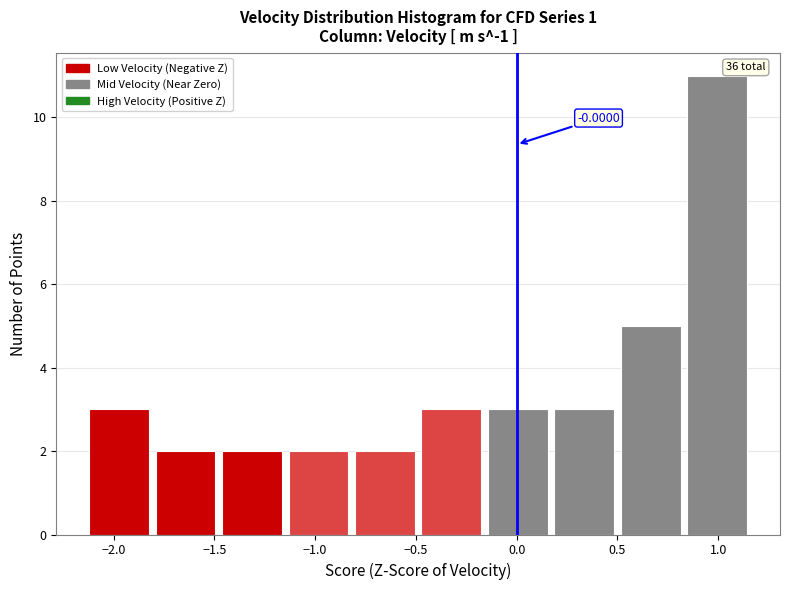

Over which range of the x-axis is the bar tallest?

0.85 to 1.15